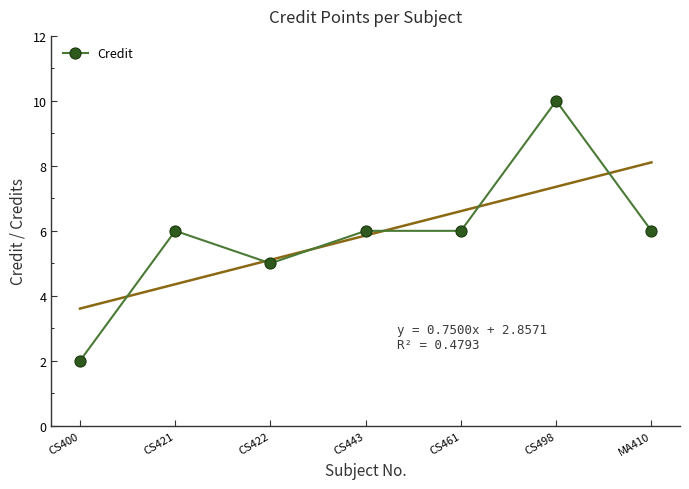

Reading right to left, what are all the values shown in this chart?

6	10	6	6	5	6	2